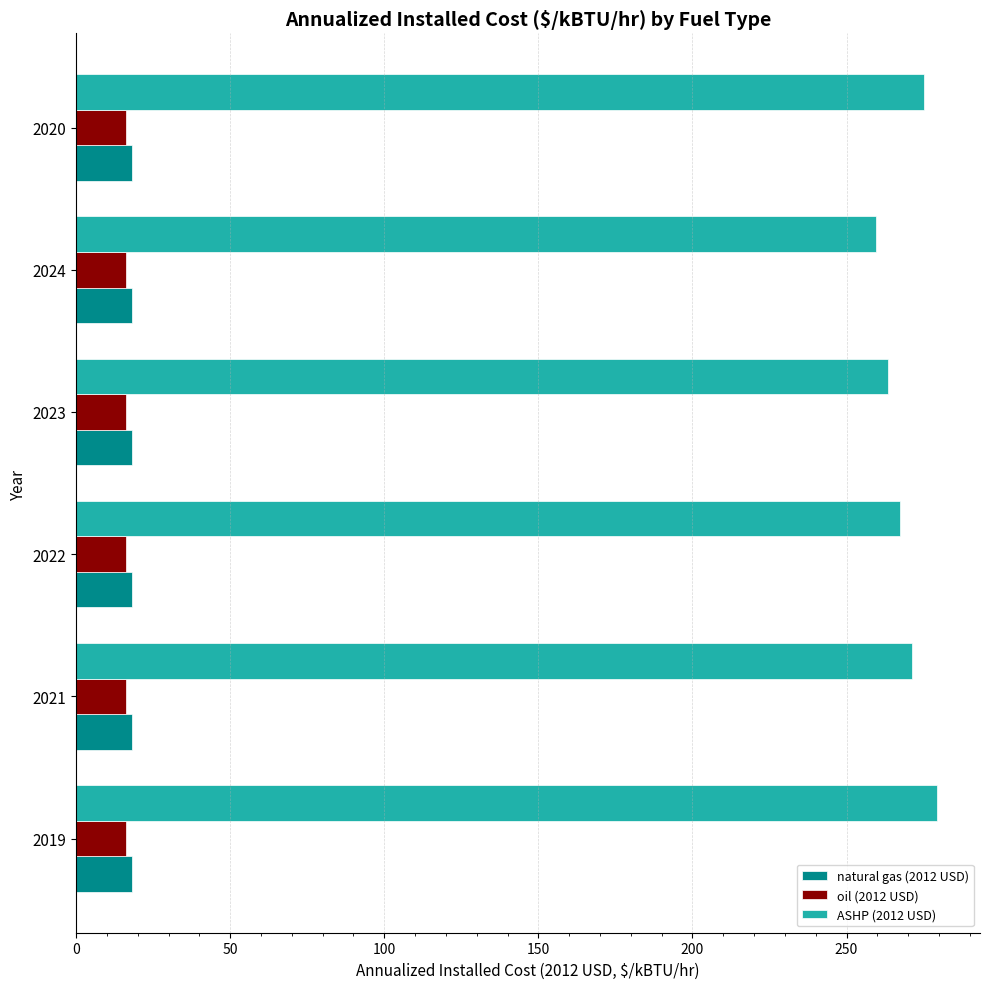

What is the average value of the ASHP (2012 USD) series?

269.4